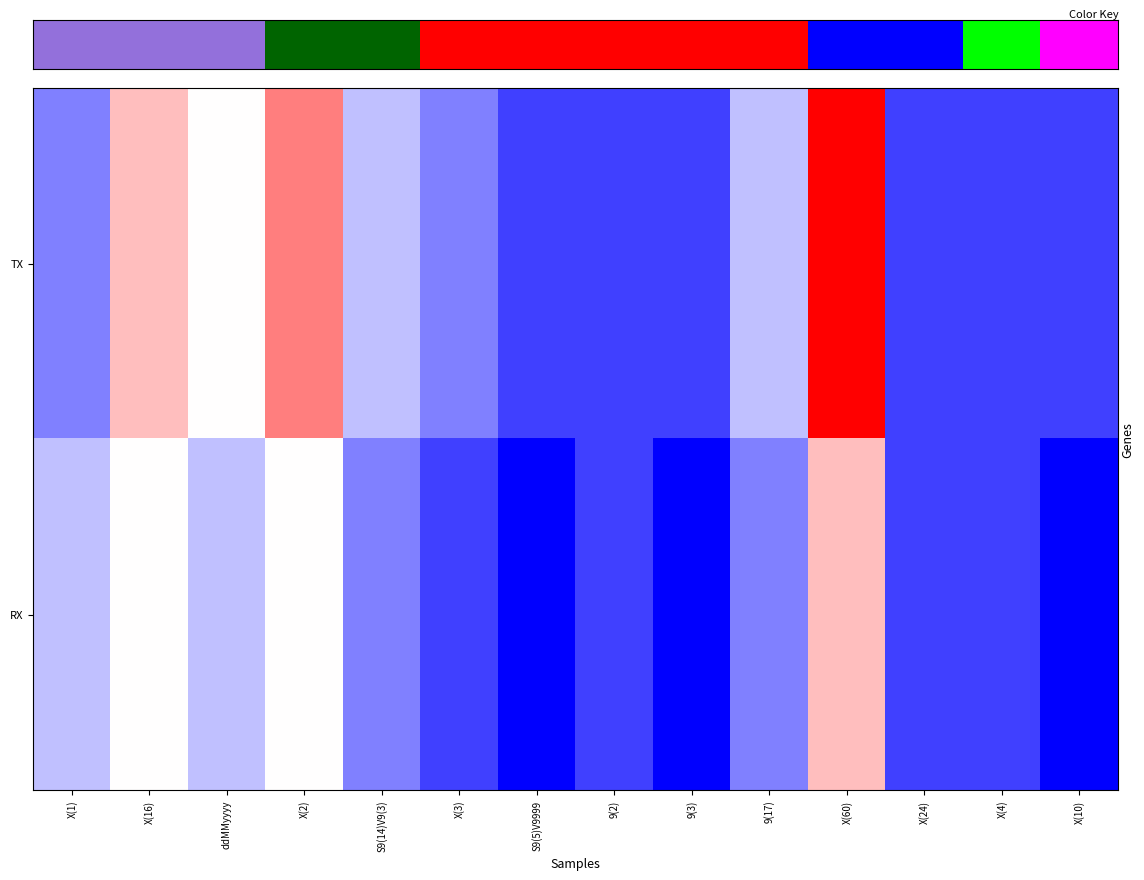

How many series are shown in this chart?

2